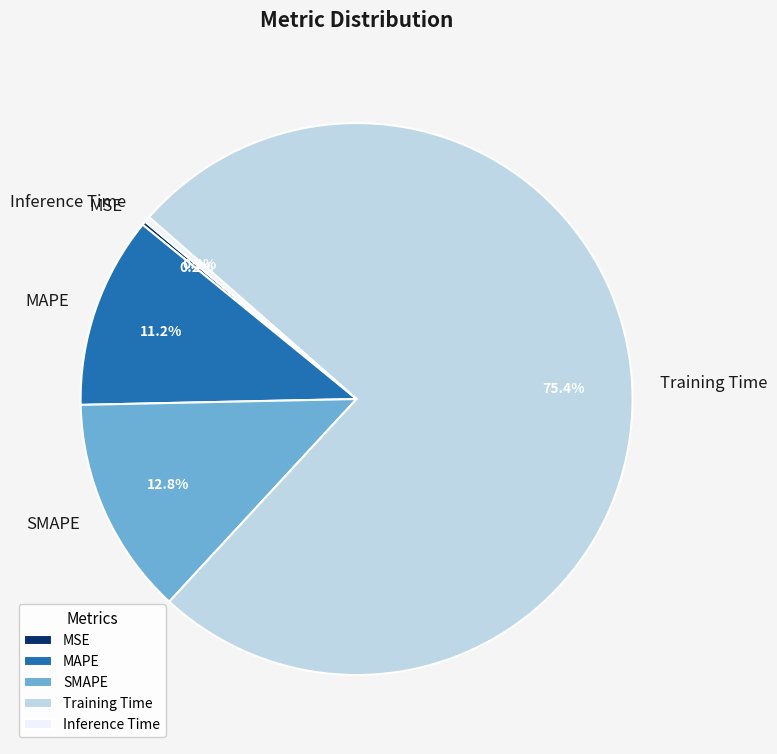

Does any single category account for the majority?

Yes